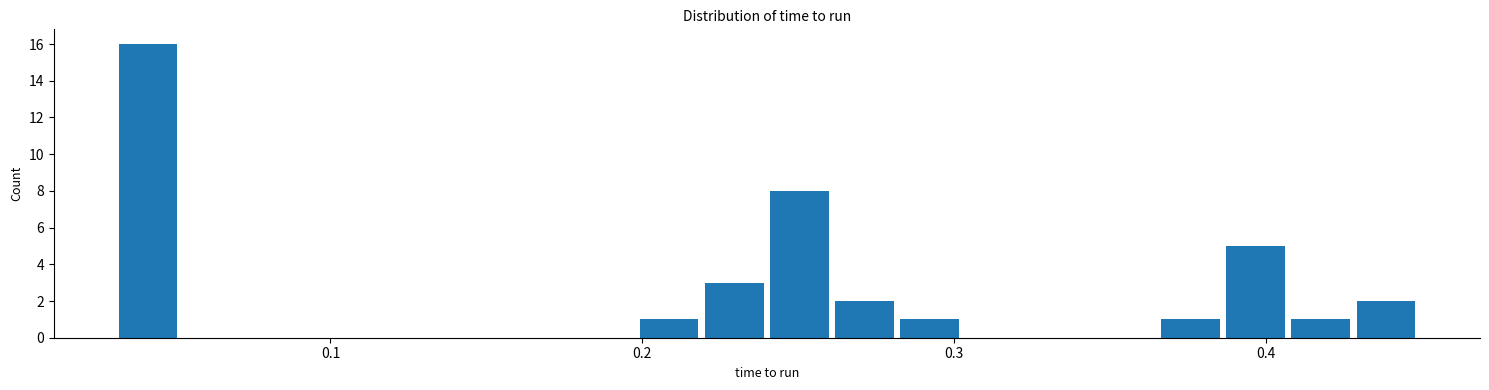

Around what value on the x-axis is the tallest bar? Give the approximate position of its centre, as read against the axis.

0.04